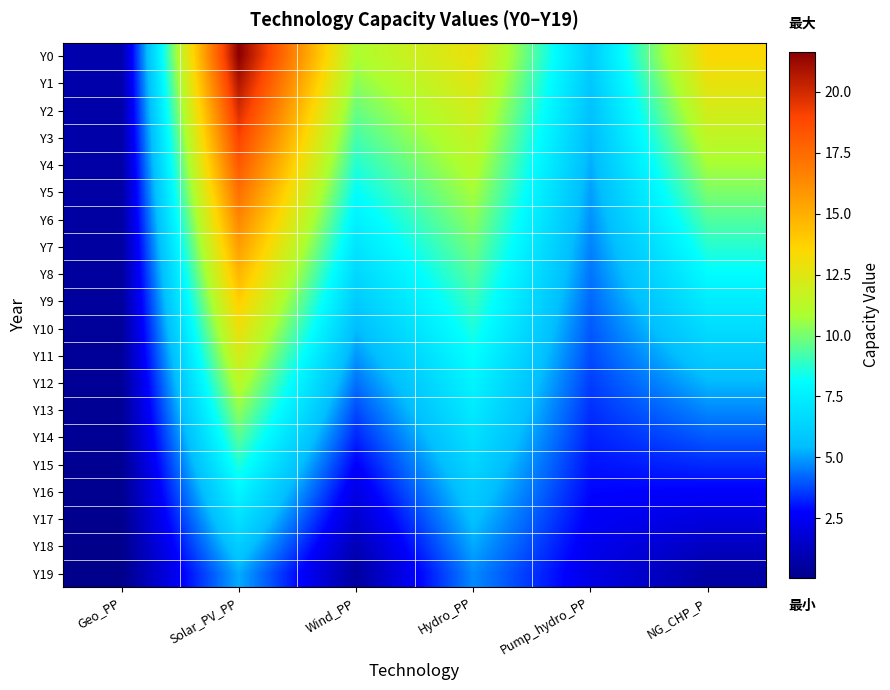

At which category is the sum across all series the highest?

Solar_PV_PP